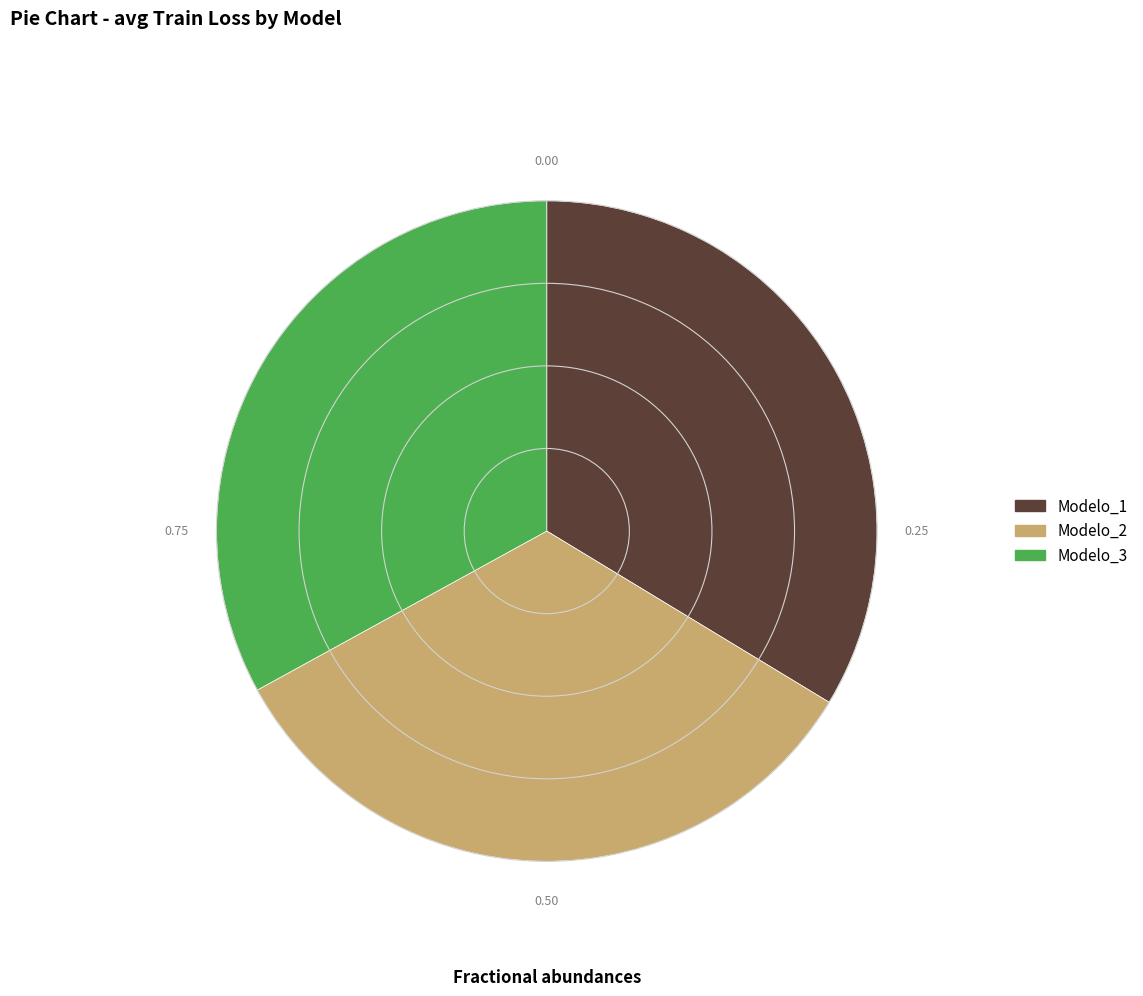

Combined, do Modelo_2 and Modelo_1 account for over 50%?

Yes